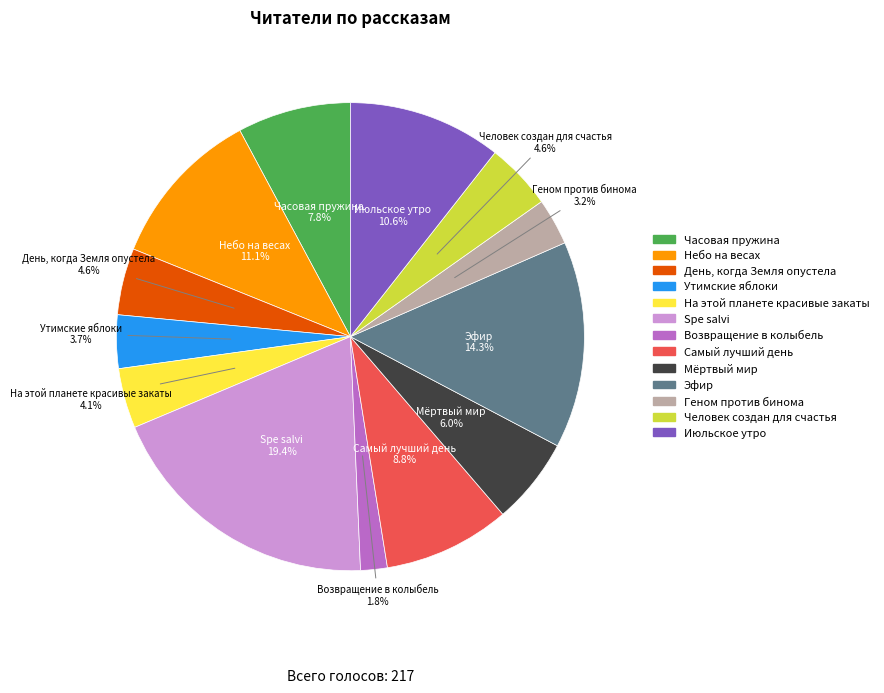

The На этой планете красивые закаты slice represents 4% of the pie. True or false?

True